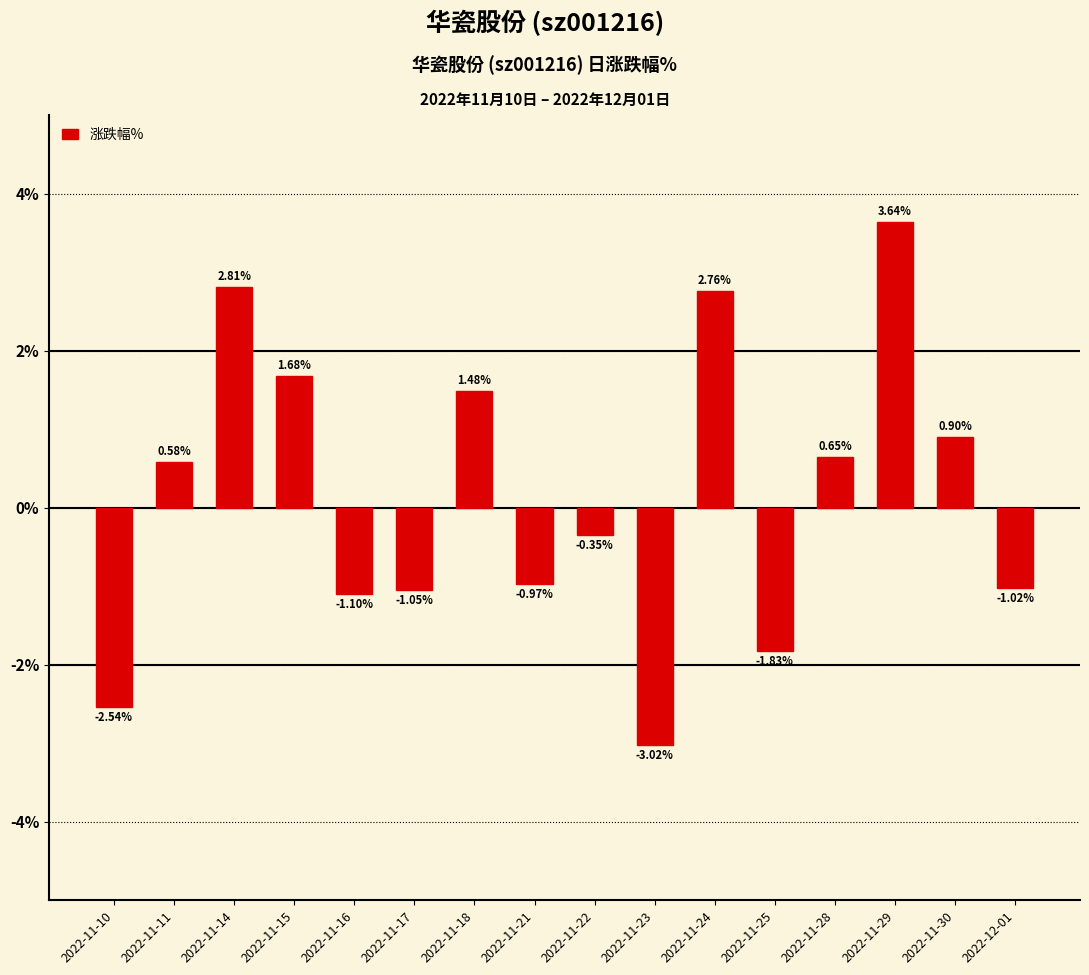

Rank the categories by value from lowest to highest.

2022-11-23, 2022-11-10, 2022-11-25, 2022-11-16, 2022-11-17, 2022-12-01, 2022-11-21, 2022-11-22, 2022-11-11, 2022-11-28, 2022-11-30, 2022-11-18, 2022-11-15, 2022-11-24, 2022-11-14, 2022-11-29